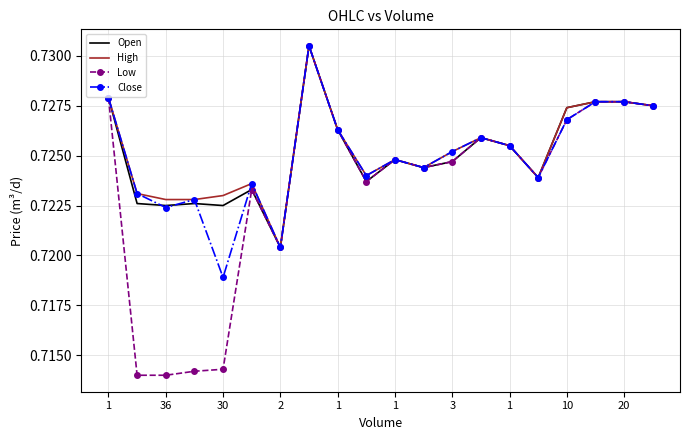

True or false: Low and High cross at least once.

False